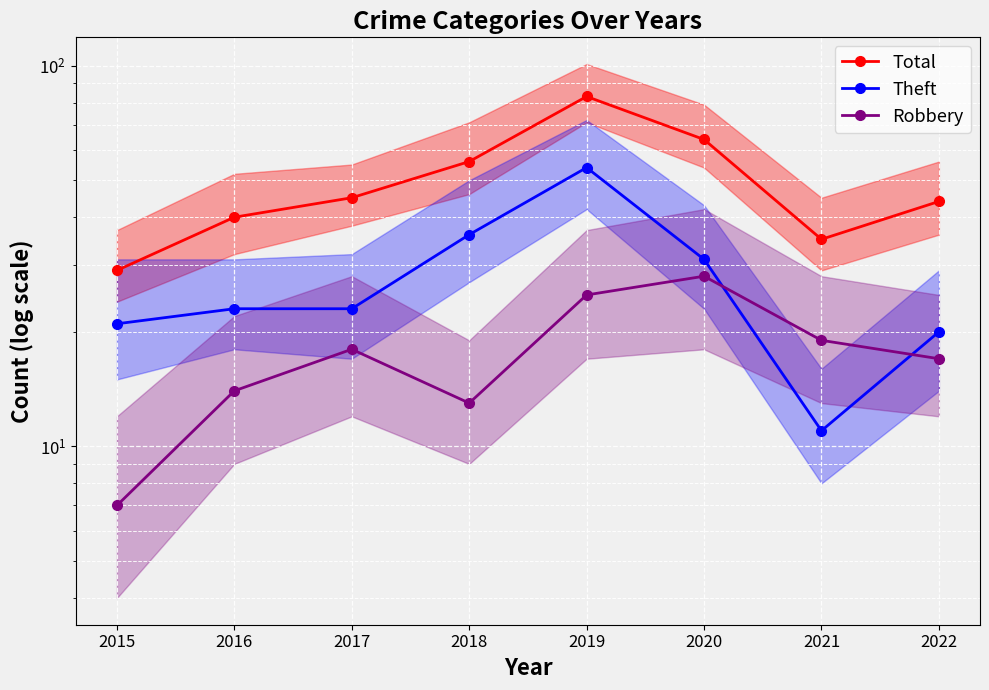

What is the smallest value displayed?

7